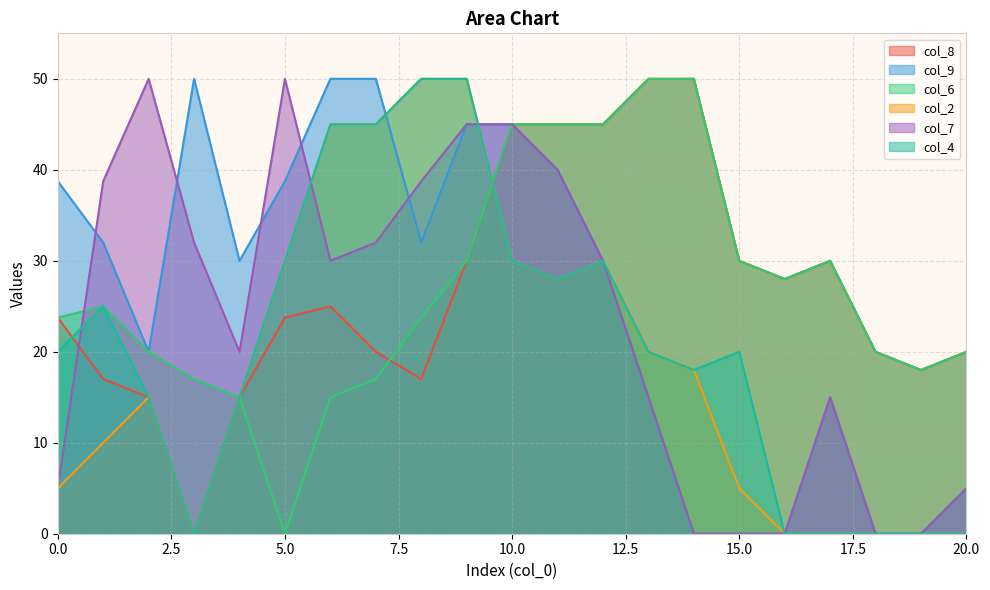

Is it true that col_6 equals -22.6 at 5.0?

False